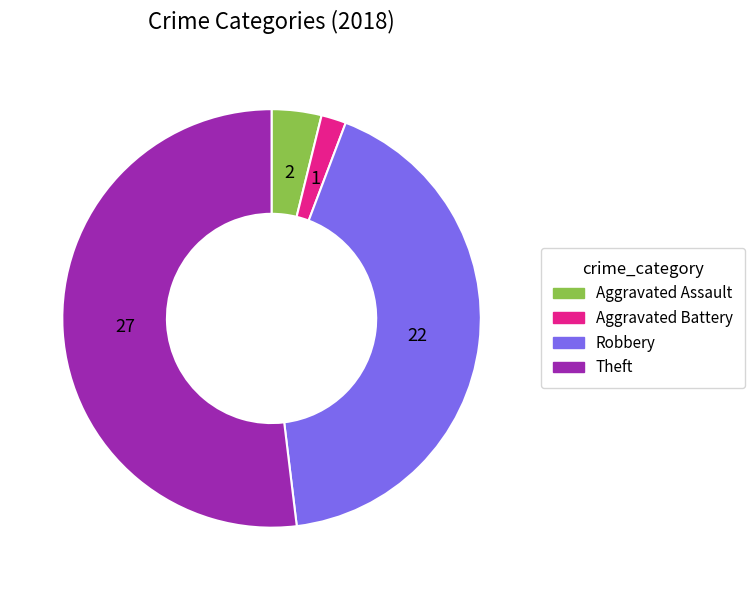

Approximately how many times larger is the value at Robbery compared to Theft?

0.8